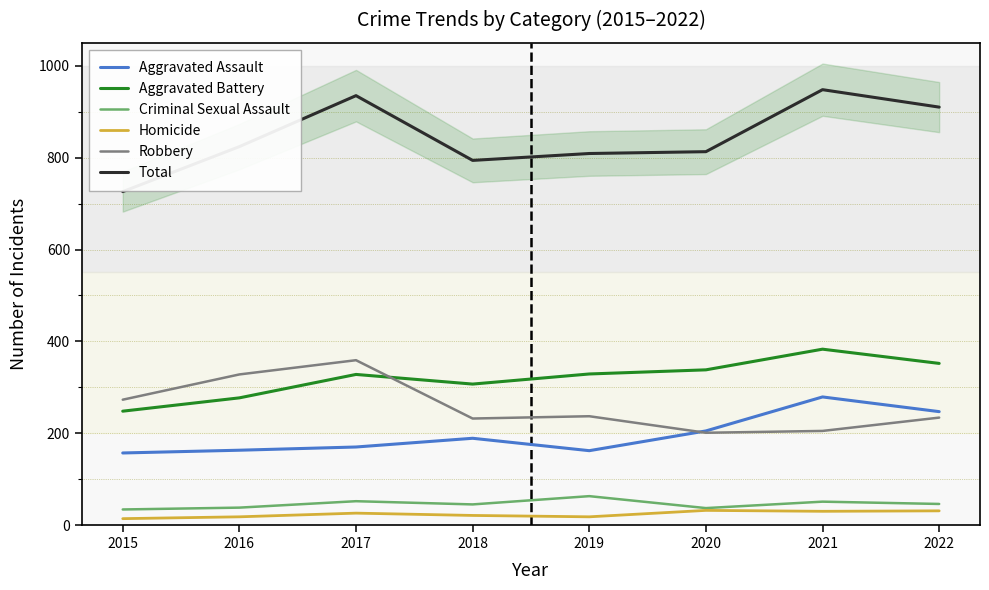

What is the difference between the maximum and minimum values in the Criminal Sexual Assault series?

29